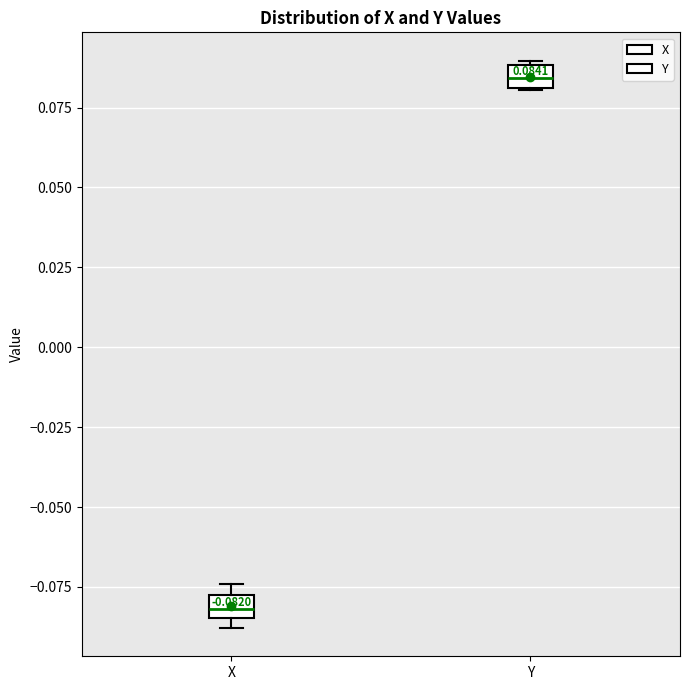

Which box's median line is the highest?

Y